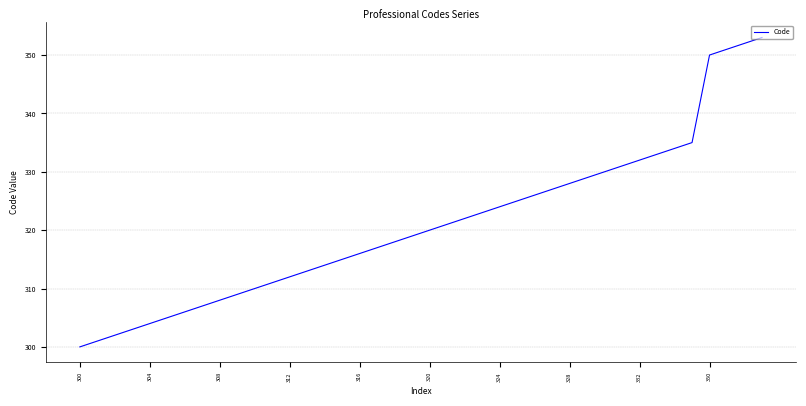

How many values are below 320?

20